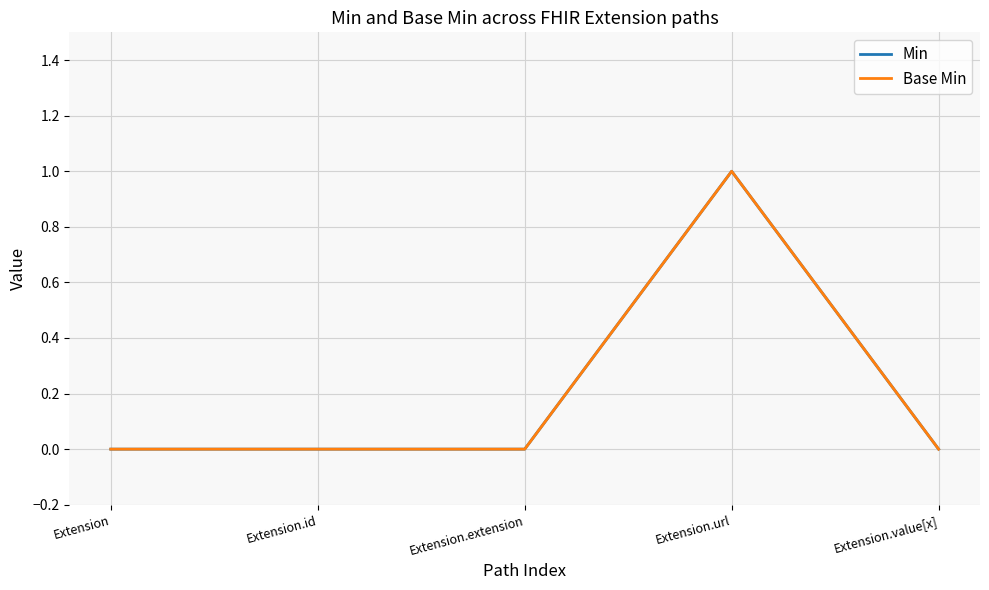

How many lines are shown in the chart?

2